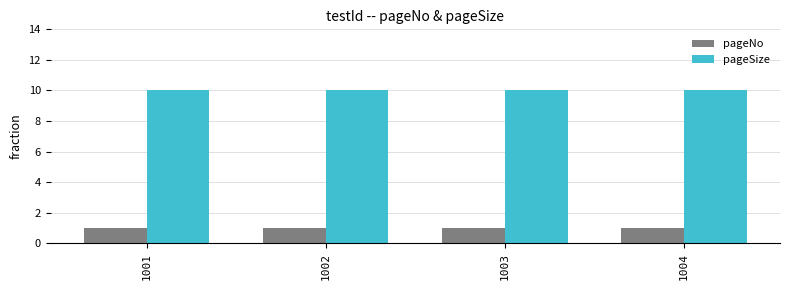

True or false: pageNo has a value of 1 at 1001.

True